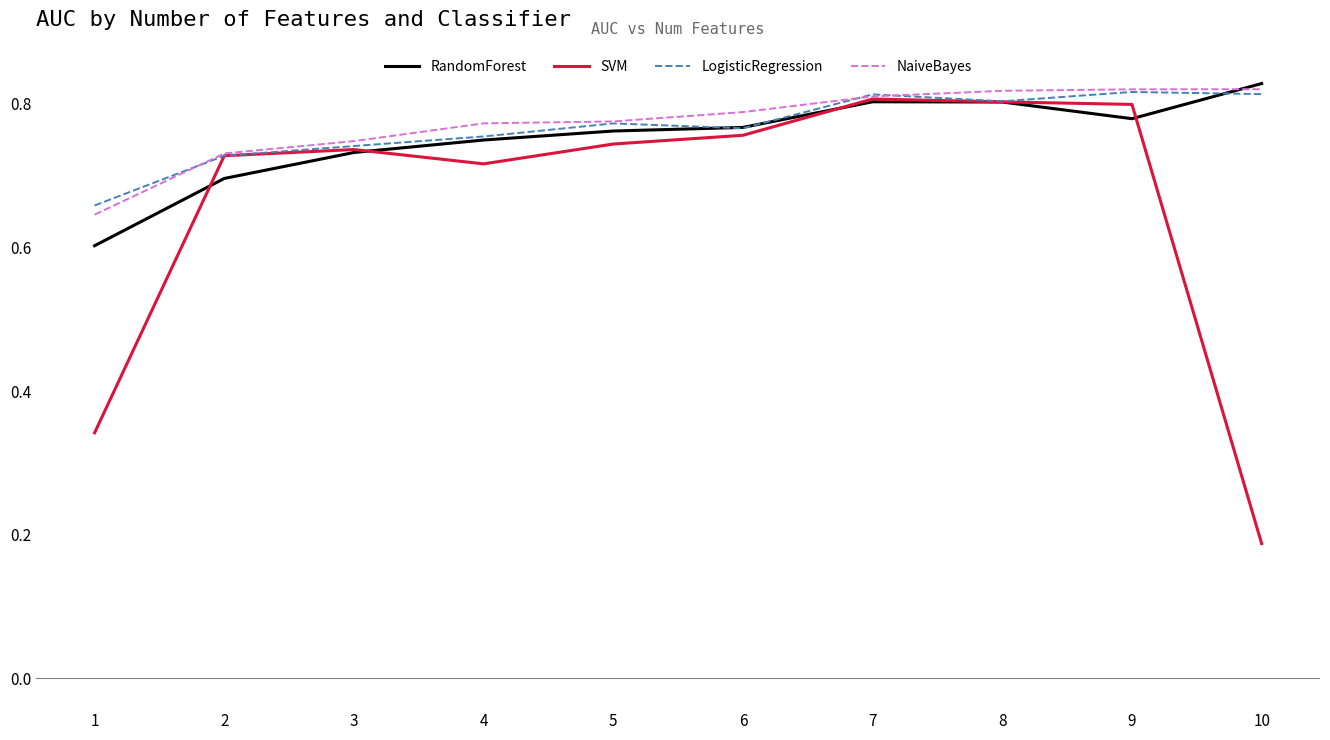

Which series has the largest range (max minus min)?

SVM